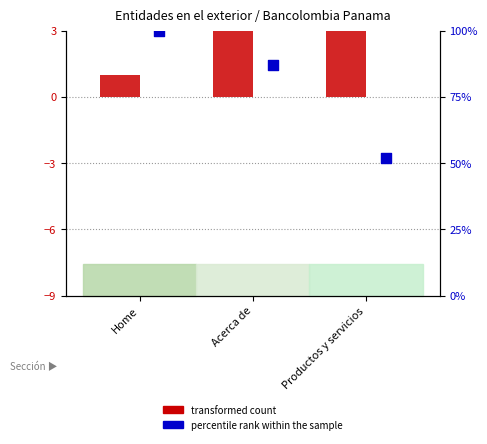

Which series has the widest spread of Y values?

percentile rank within the sample